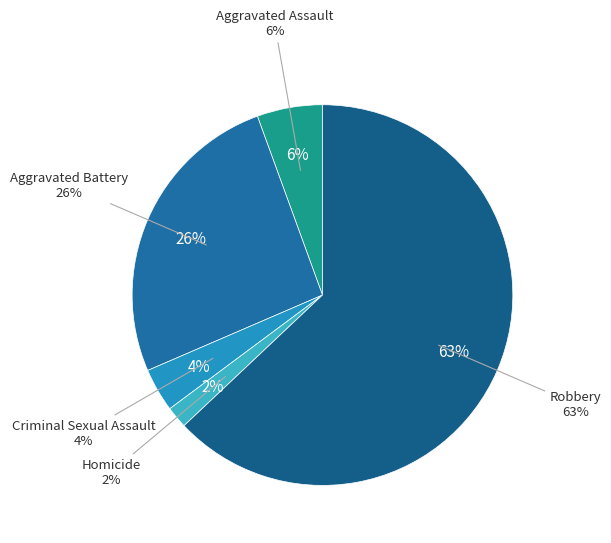

Count the number of slices in the pie.

5